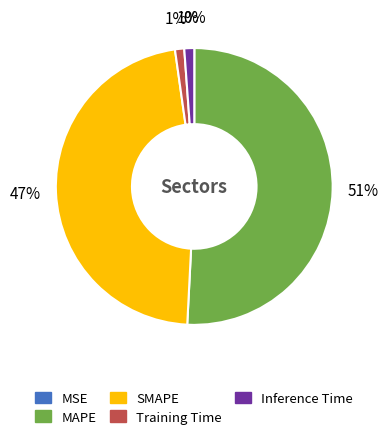

What is the largest slice in the pie chart?

MAPE